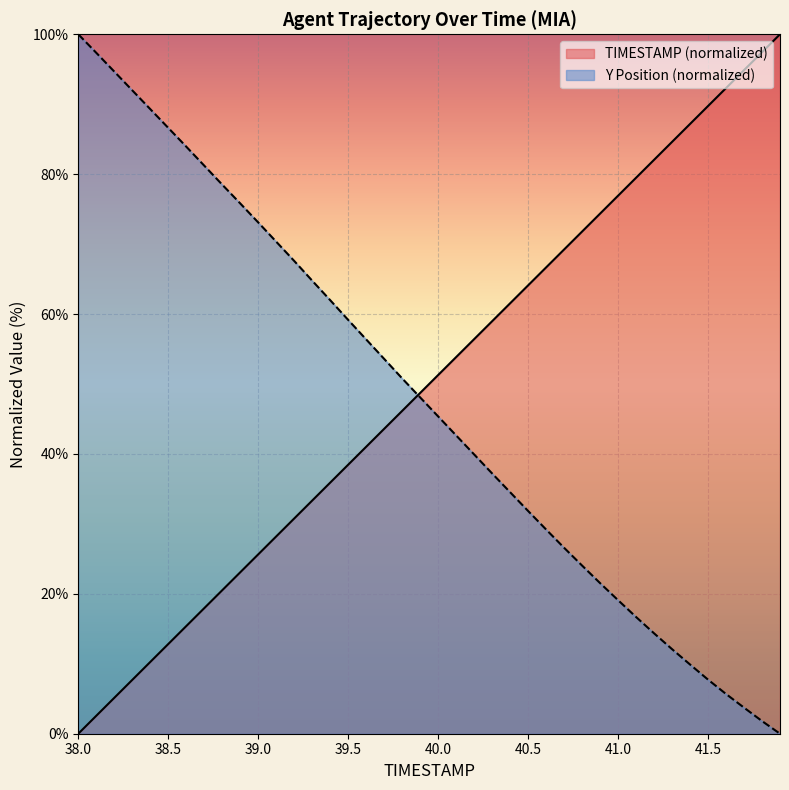

What is the label of the 11th point from the left?

39.0